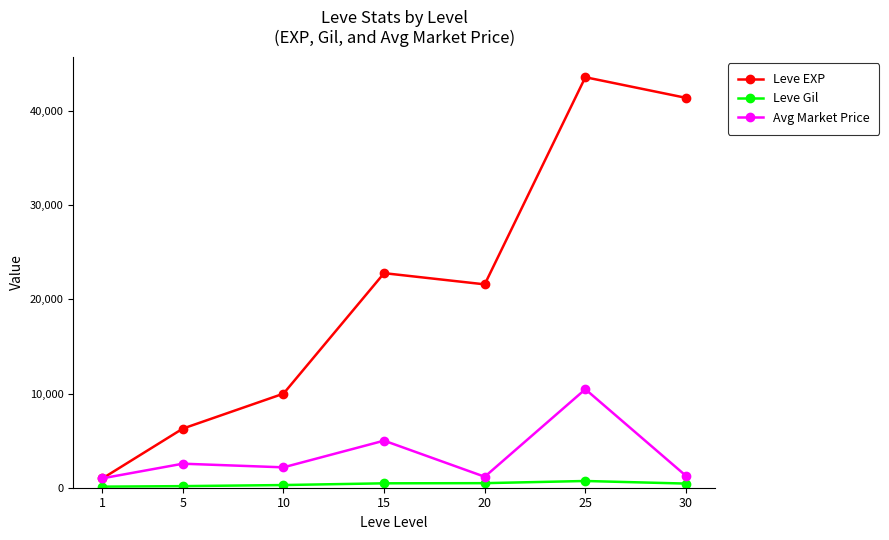

Is the value of Avg Market Price at 5 greater than the value of Leve Gil at 1?

Yes